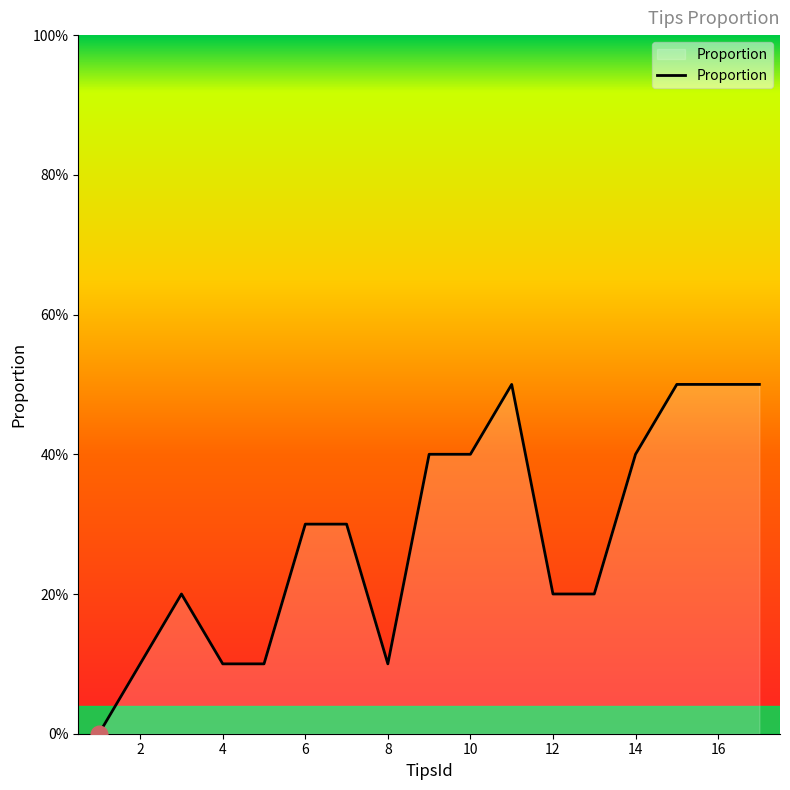

Reading right to left, extract all data points from this chart.

50	50	50	40	20	20	50	40	40	10	30	30	10	10	20	10	0